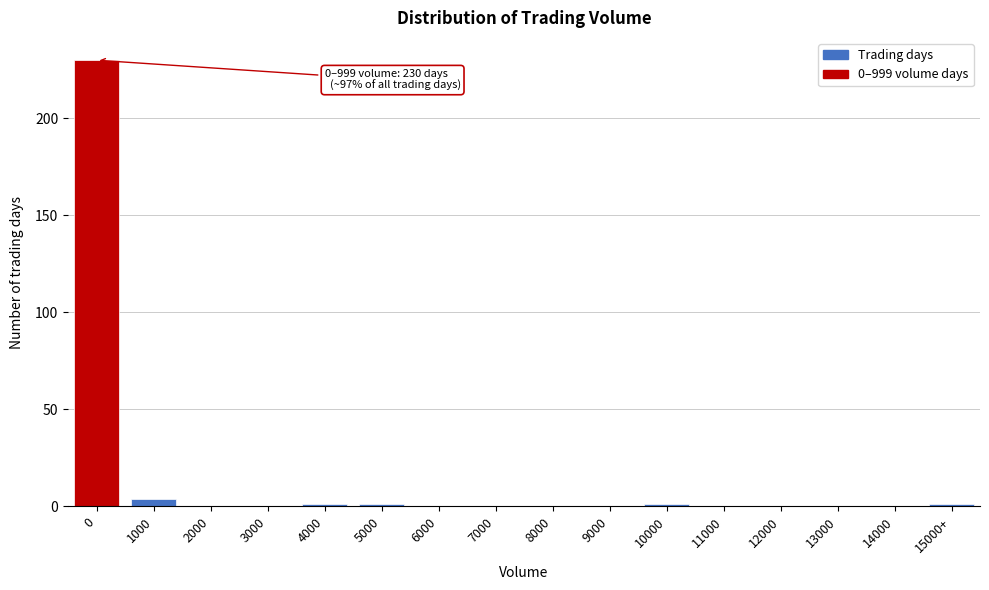

Reading left to right, list all the values displayed in this chart.

0=230	1000=4	2000=0	3000=0	4000=1	5000=1	6000=0	7000=0	8000=0	9000=0	10000=1	11000=0	12000=0	13000=0	14000=0	15000+=1